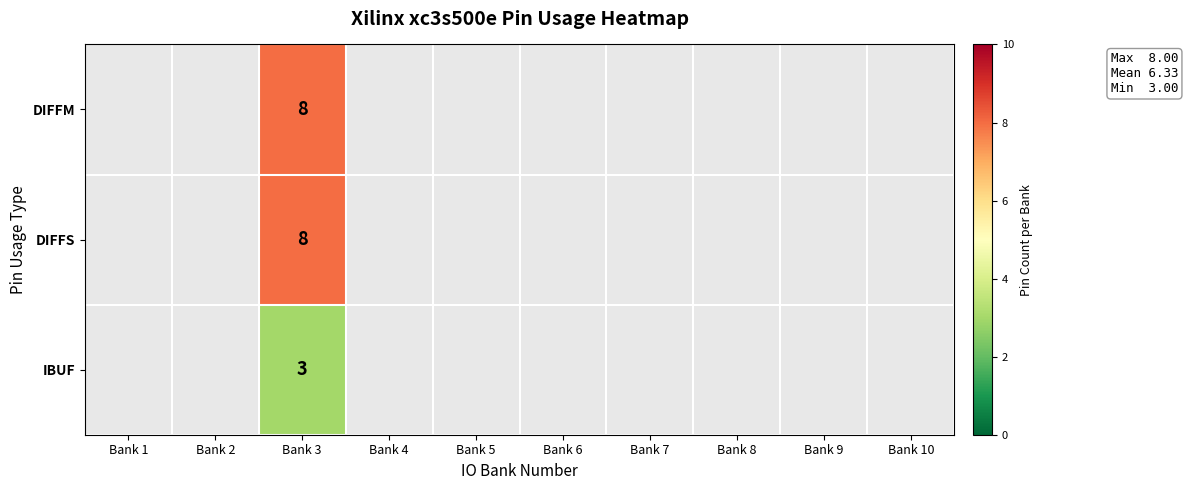

Count the number of data series in this chart.

3